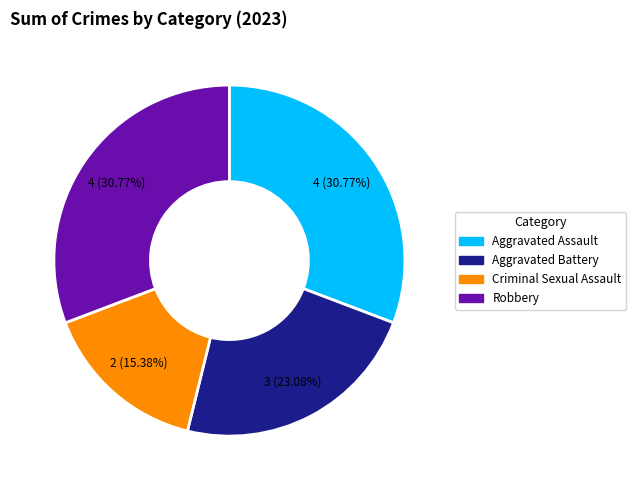

What is the total percentage of Aggravated Battery and Criminal Sexual Assault?

38.5%